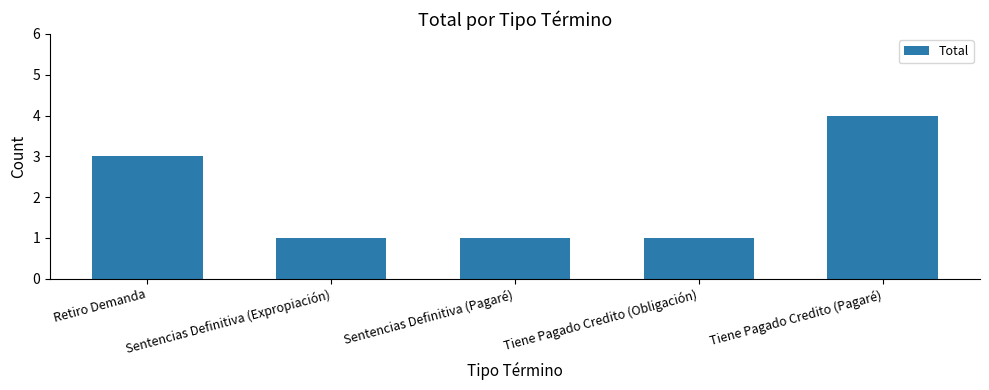

What is the greatest value displayed?

4